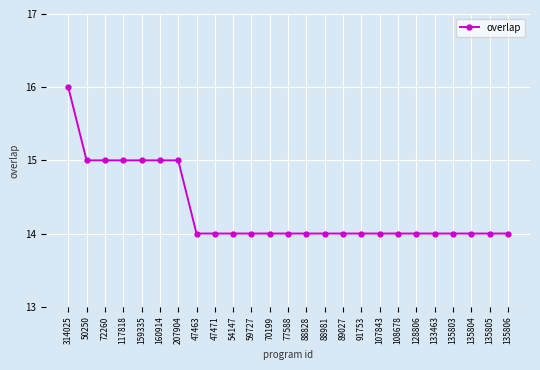

Between 47463 and 117818, which is larger?

117818